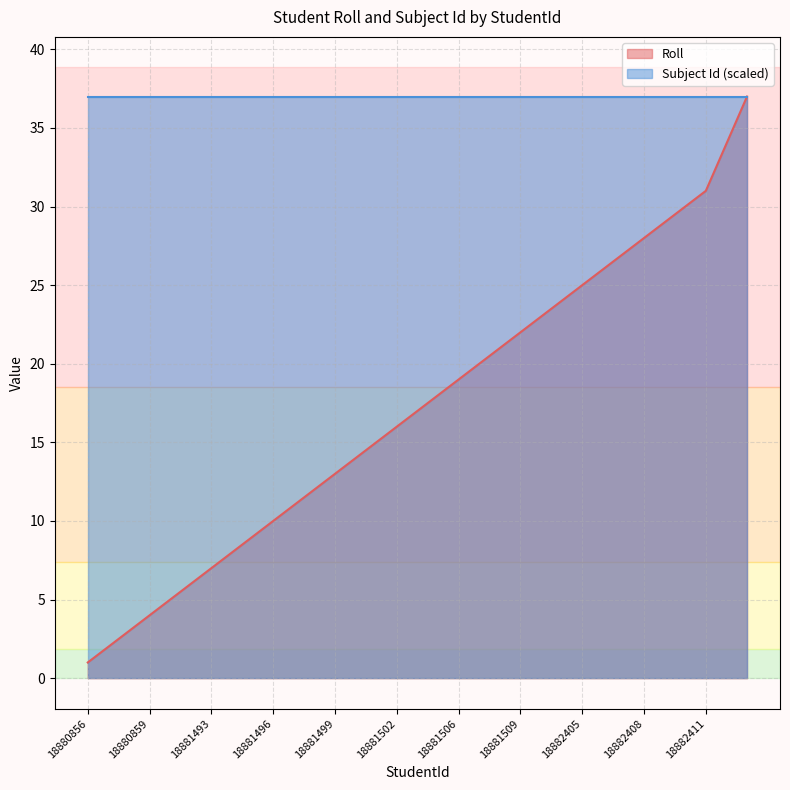

What is the minimum value shown in the chart?

1